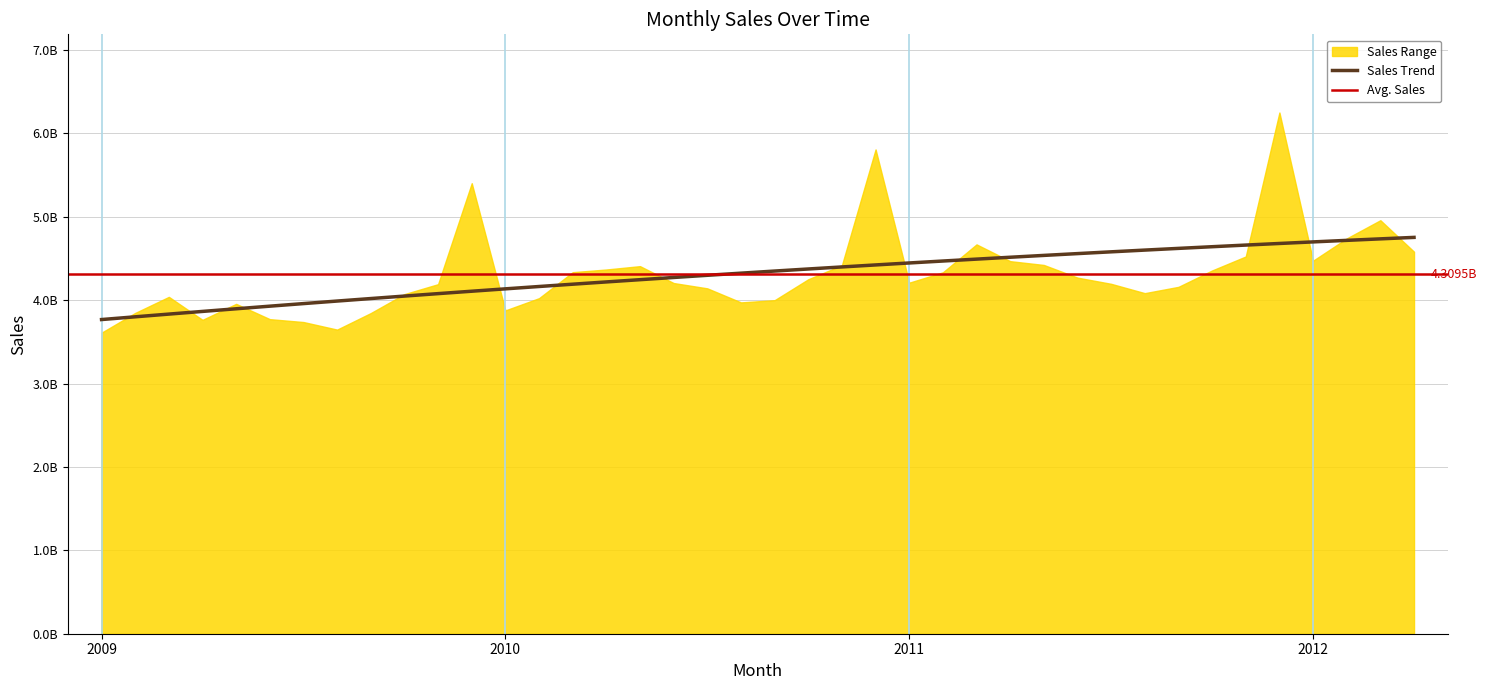

Reading left to right, what are all the values shown in this chart?

3610067143	3846771368	4039383532	3763650593	3955369862	3772082941	3737451534	3646852023	3844996108	4072351439	4191491533	5402371664	3877111430	4023675867	4335292685	4367567752	4407738528	4205134817	4141501081	3973000670	3999510442	4250412261	4418951293	5807228410	4209560797	4333636220	4668531497	4467489881	4421937194	4270099928	4195711179	4083819772	4159308105	4355992201	4523675890	6249964253	4473131766	4739947844	4958320927	4580795930